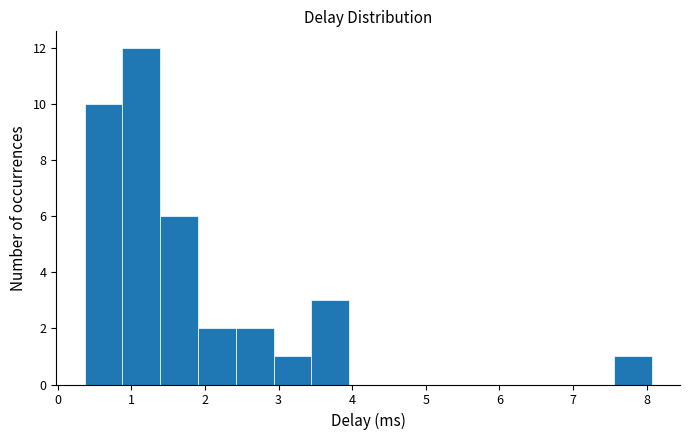

What is the height of the bar covering 2.4 to 2.9 on the x-axis? Neither the bar edges nor the heights are printed on the chart, so give them approximately, as read against the axes.

2